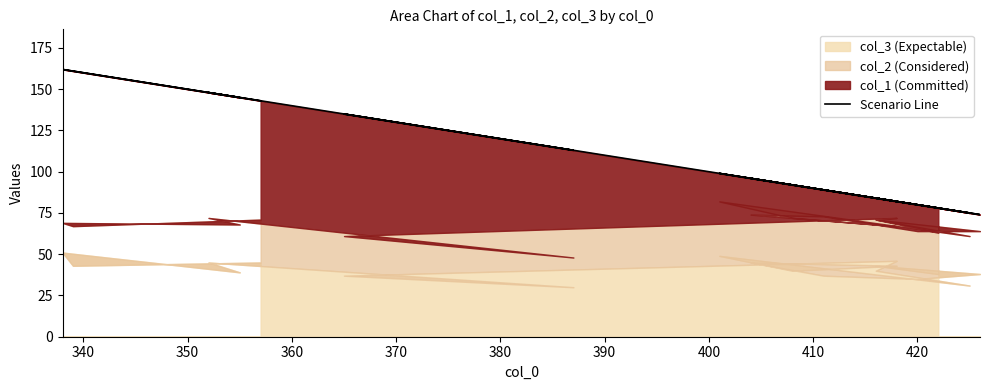

The chart shows a value of 35 at 340. True or false?

False